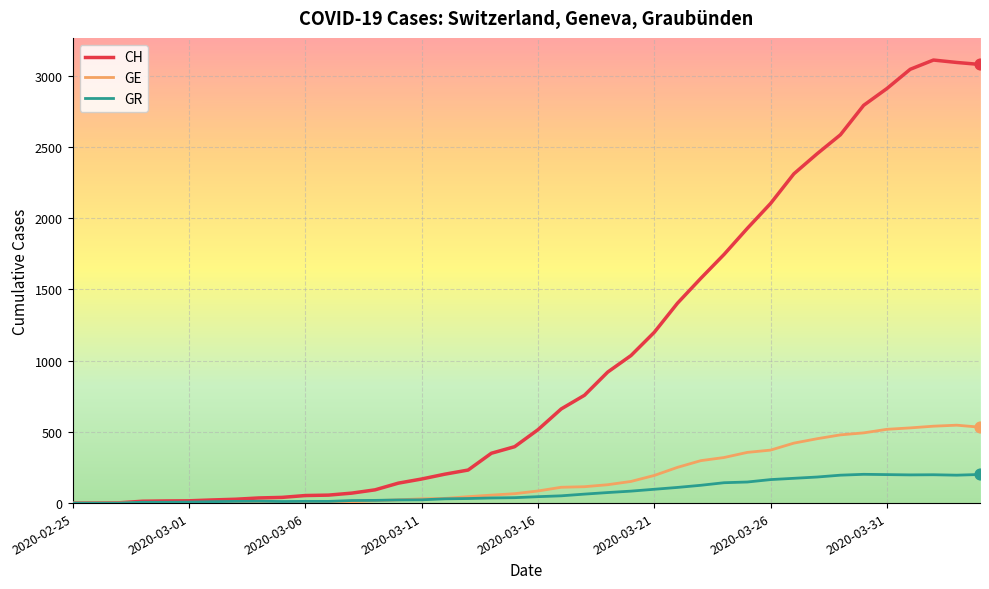

At how many categories does at least one series exceed 2206?

9